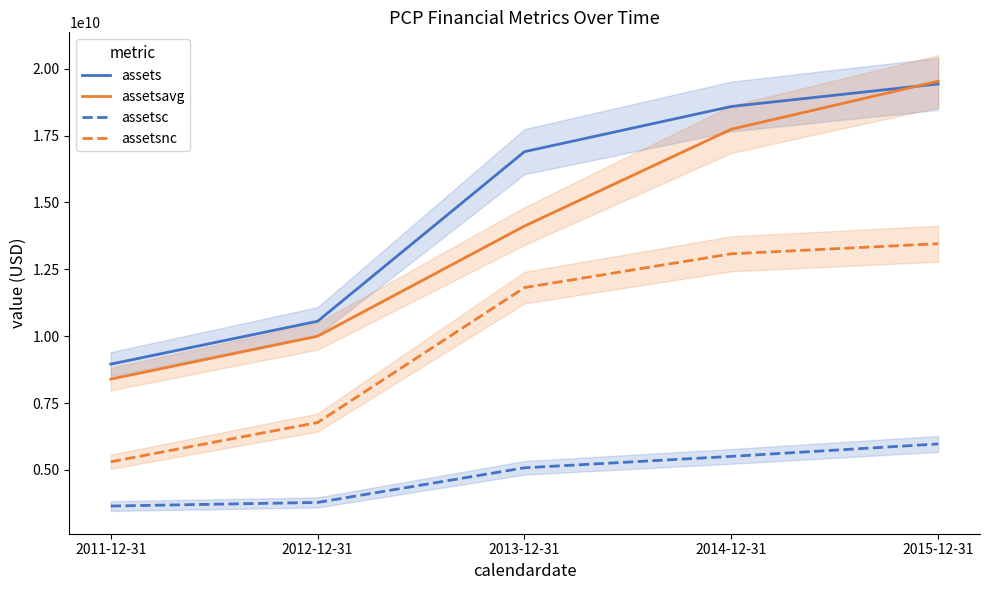

What value does the assetsavg series have at 2011-12-31, to the nearest 100?

8396625000